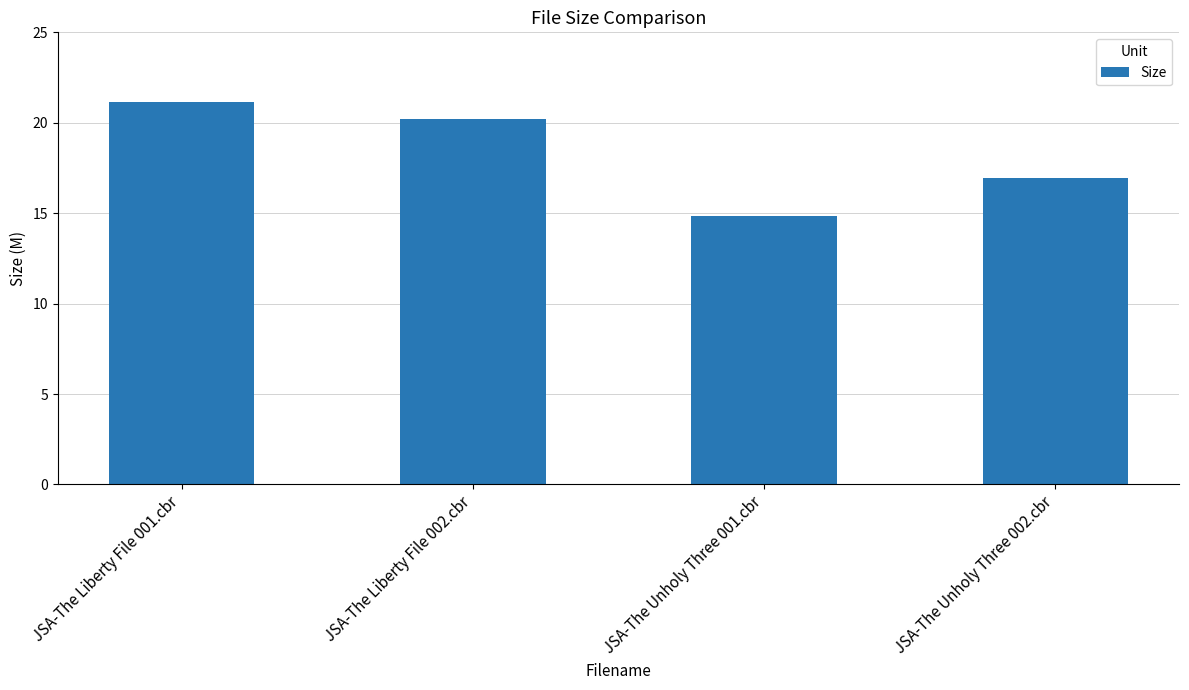

Reading right to left, what are all the values shown in this chart?

JSA-The Unholy Three 002.cbr=16.9	JSA-The Unholy Three 001.cbr=14.9	JSA-The Liberty File 002.cbr=20.2	JSA-The Liberty File 001.cbr=21.1